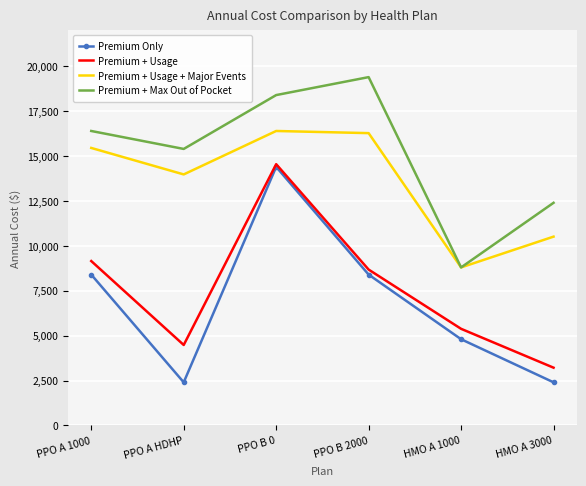

What is the average value of the Premium Only series?

6800